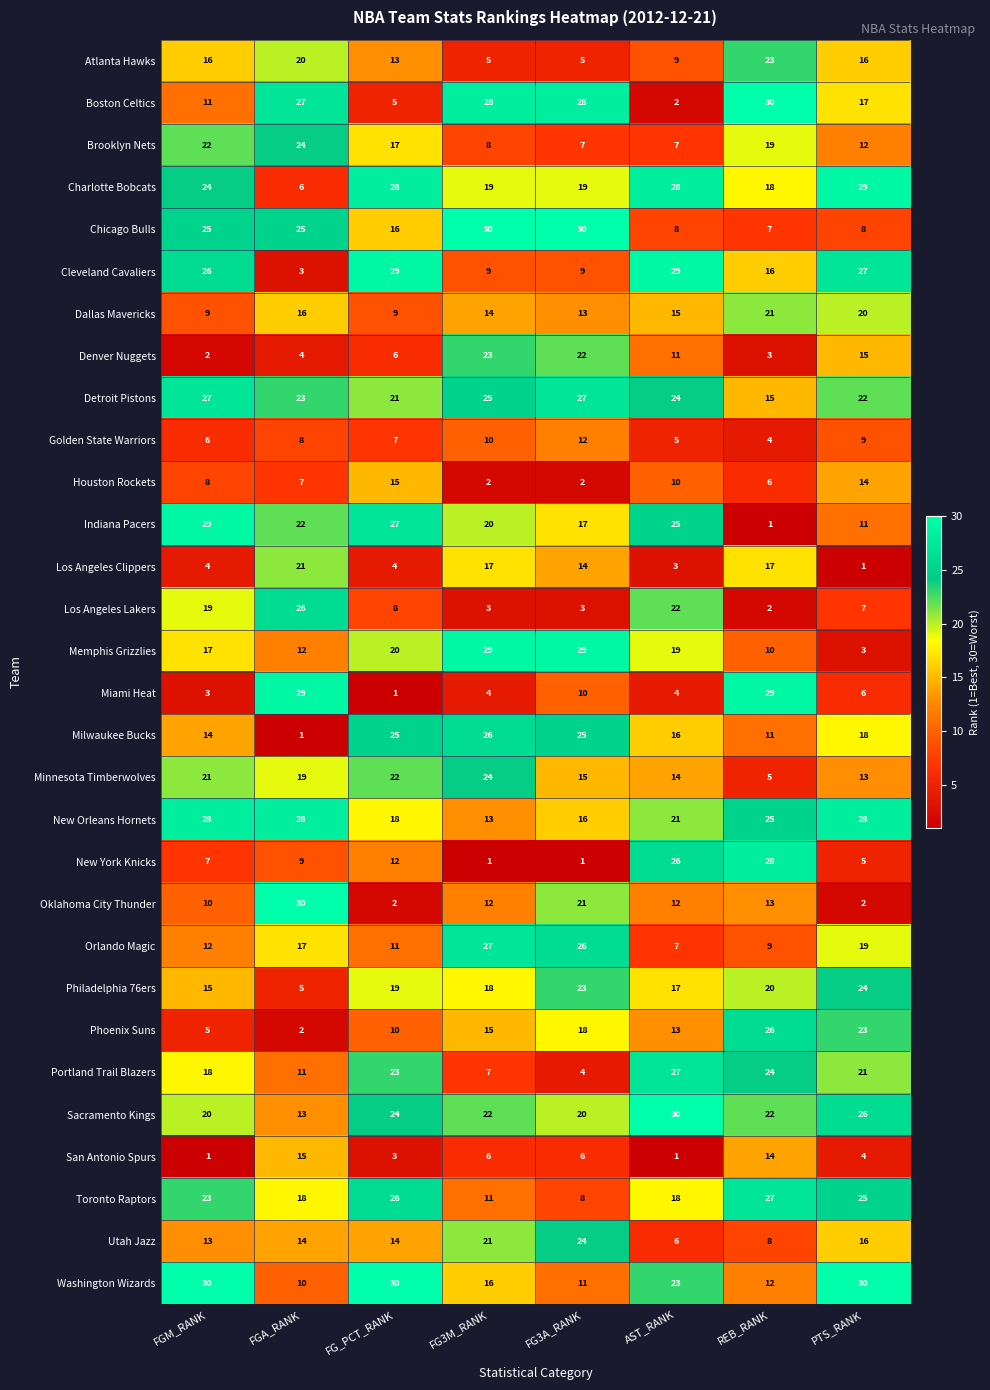

What is the sum of all Washington Wizards values?

162